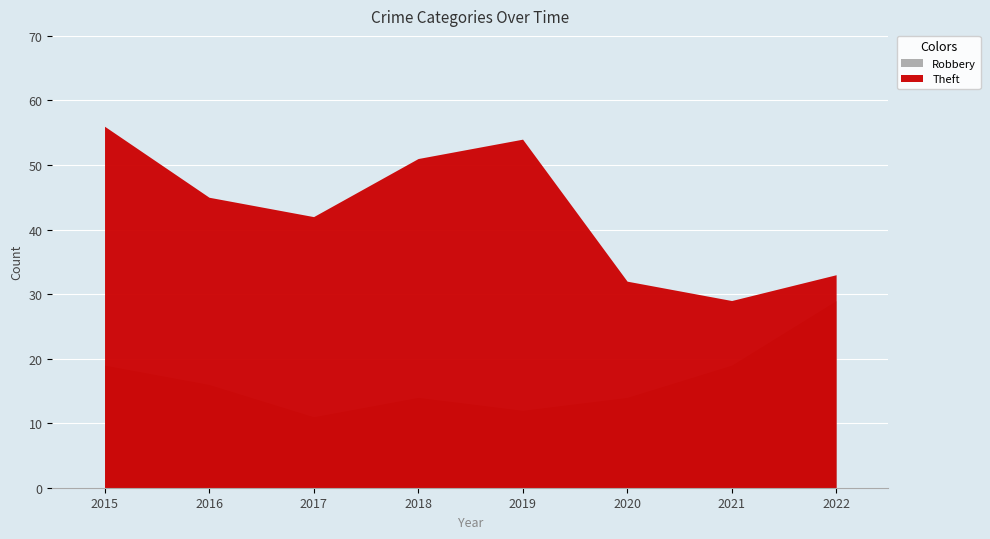

Reading left to right, what are all the values shown in this chart?

Robbery: 2015=19	2016=16	2017=11	2018=14	2019=12	2020=14	2021=19	2022=29
Theft: 2015=56	2016=45	2017=42	2018=51	2019=54	2020=32	2021=29	2022=33